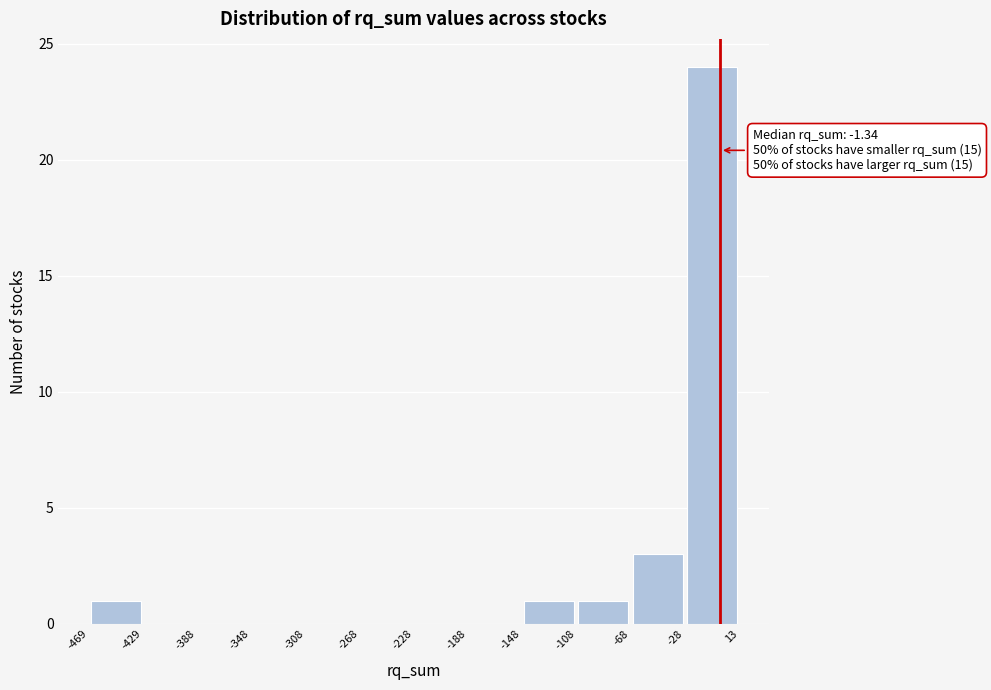

Over which range of the x-axis is the bar tallest?

-28 to 13